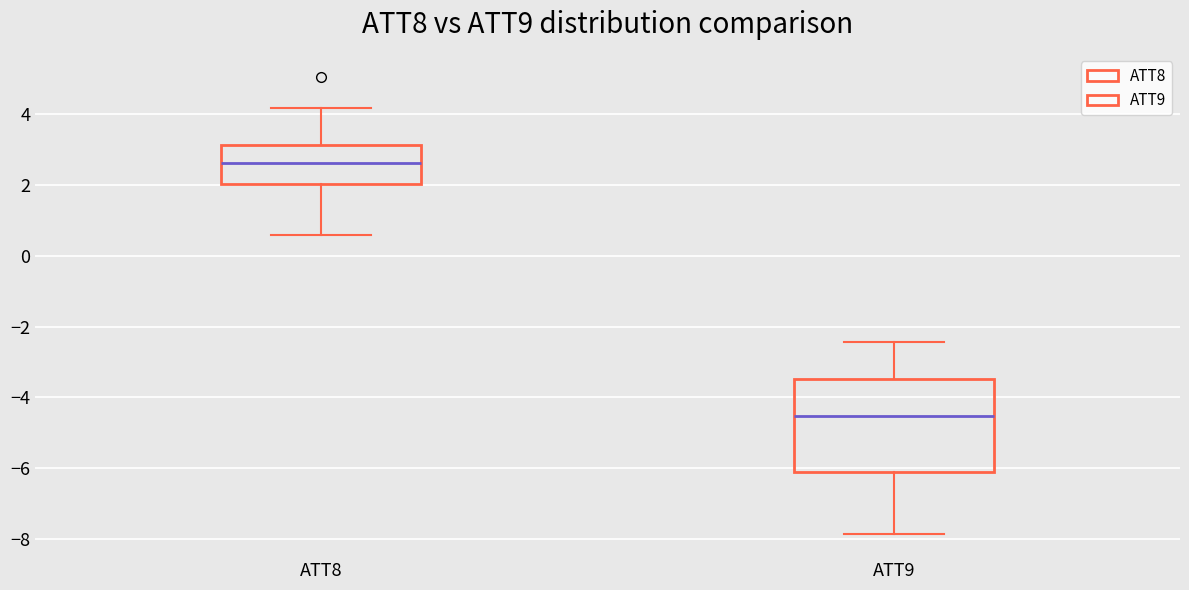

Which box has the highest median line?

ATT8